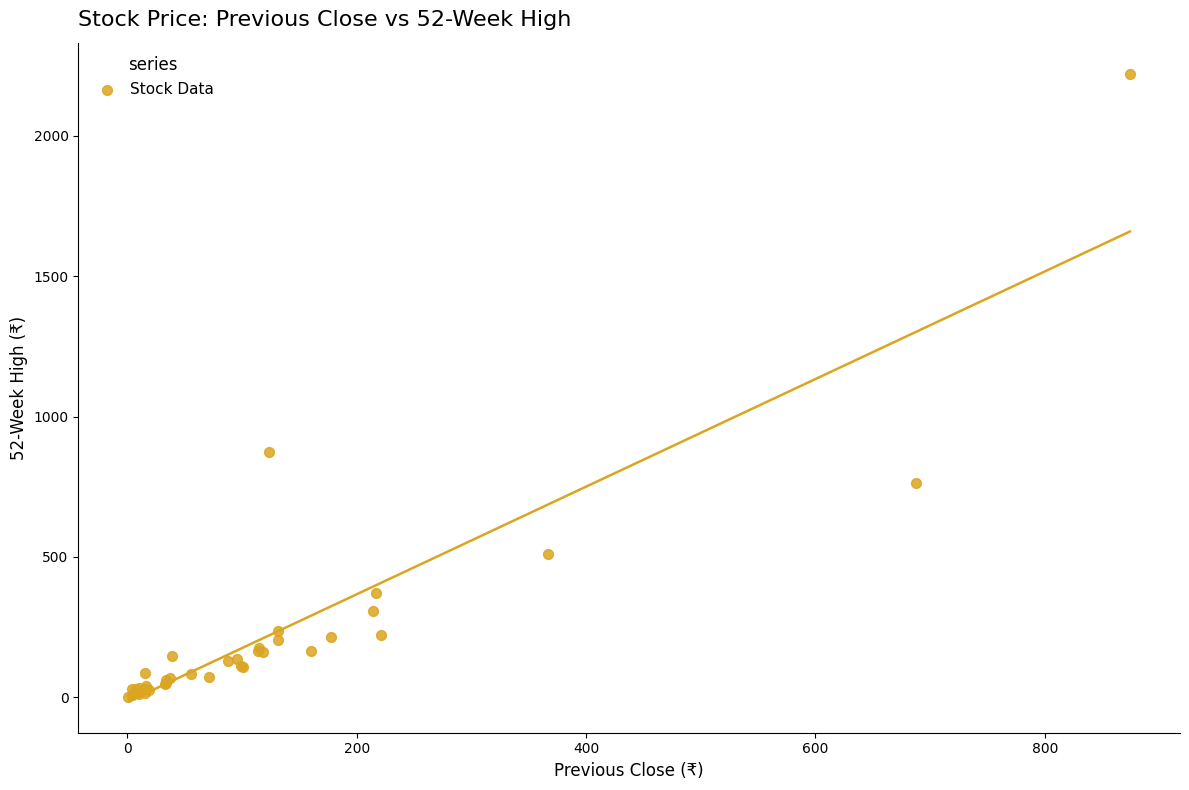

What Y value in the scatter plot is closest to 1110?

873.0